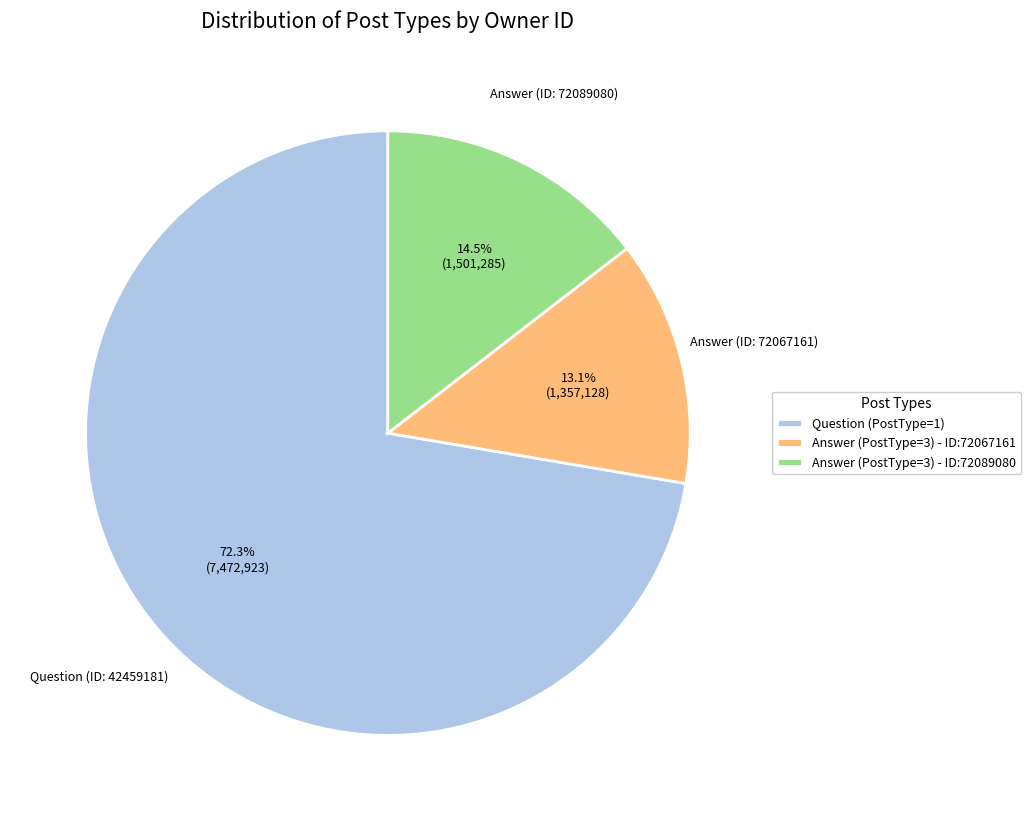

To the nearest percent, what is the difference between the largest and smallest slice percentages?

59%